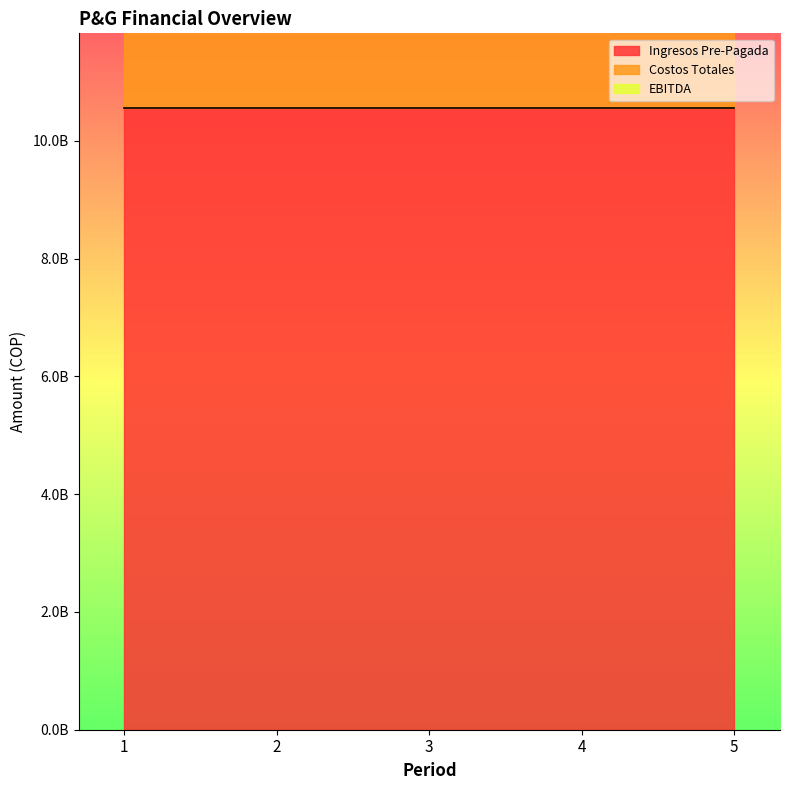

Does the chart display data point markers on the line(s)?

No